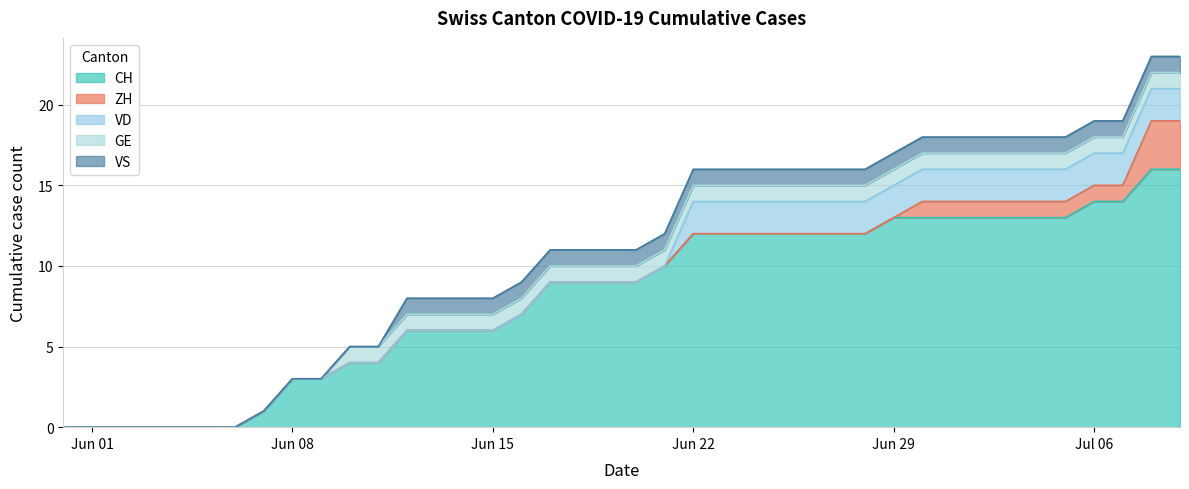

Which has a higher value, 8 or 1?

8